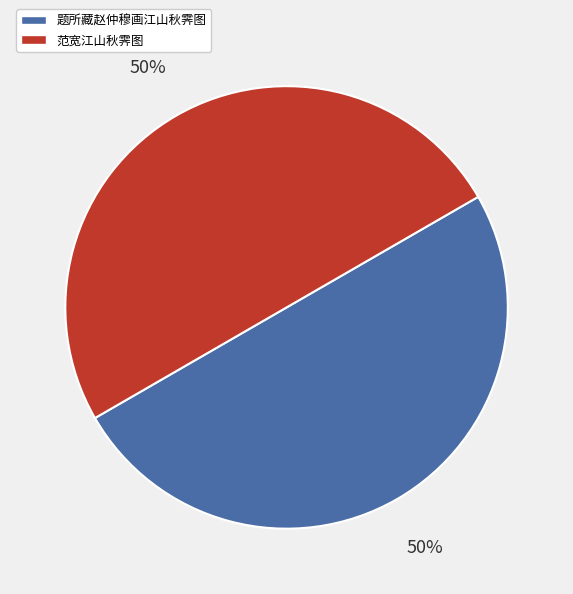

True or false: 题所藏赵仲穆画江山秋霁图 accounts for 39% of the total.

False